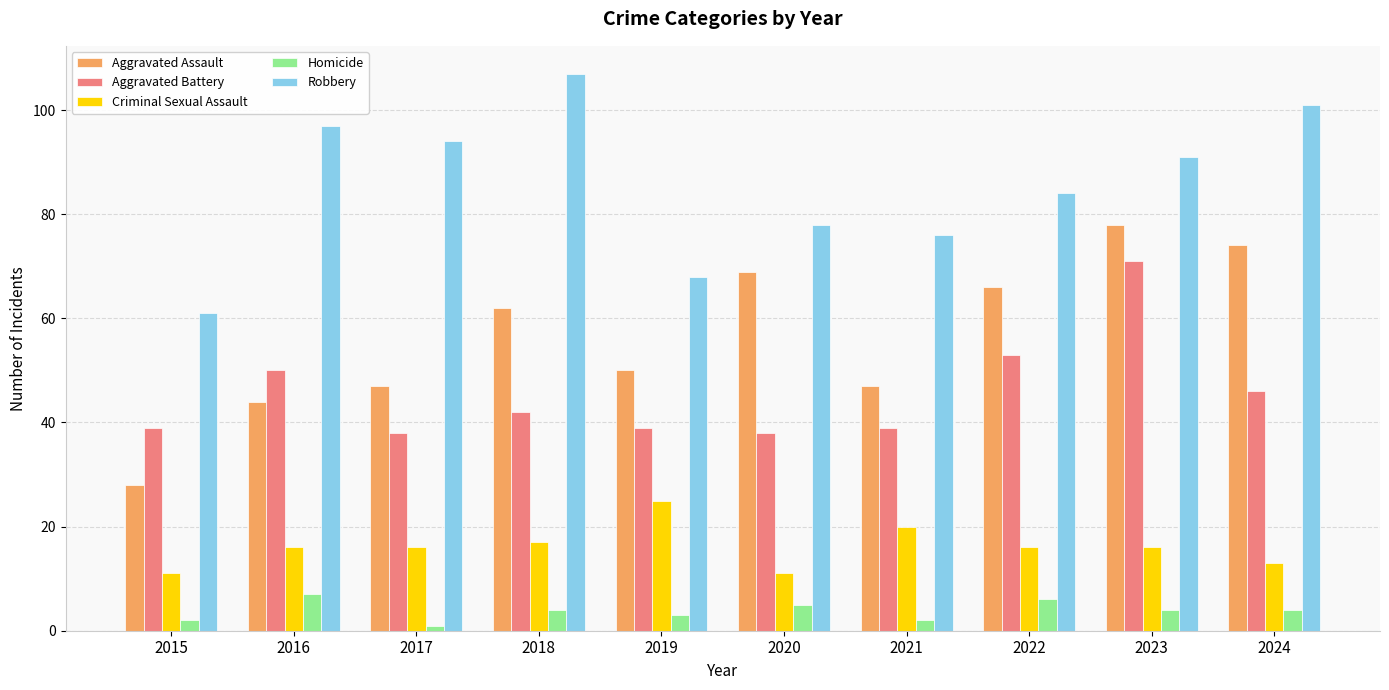

At which label is Aggravated Assault closest to 53?

2019